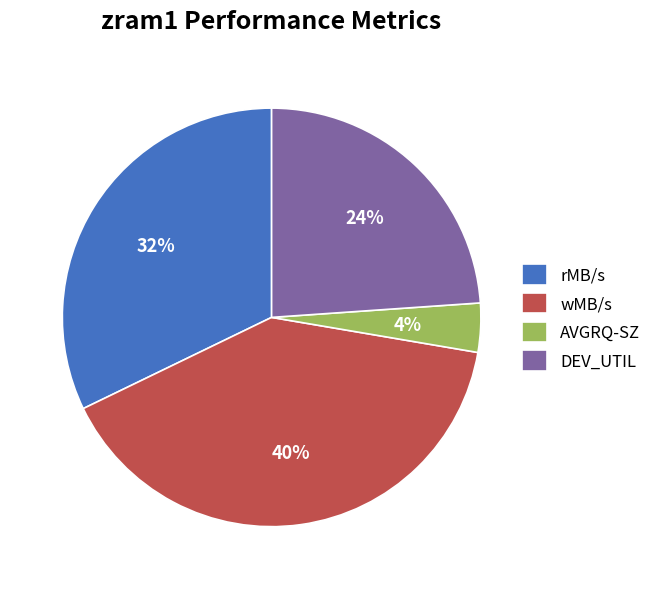

What is the smallest slice in the pie chart?

AVGRQ-SZ